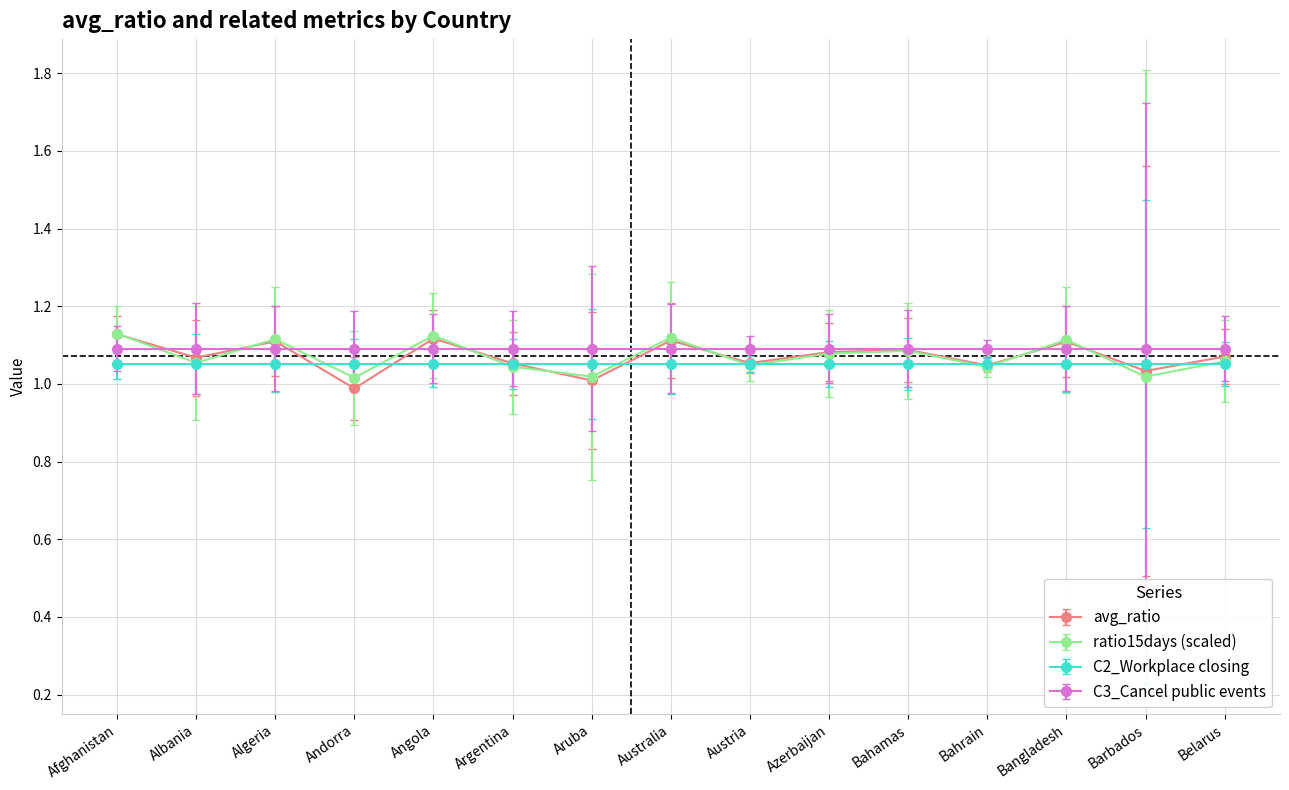

What is the total value across all series at Austria?

4.2